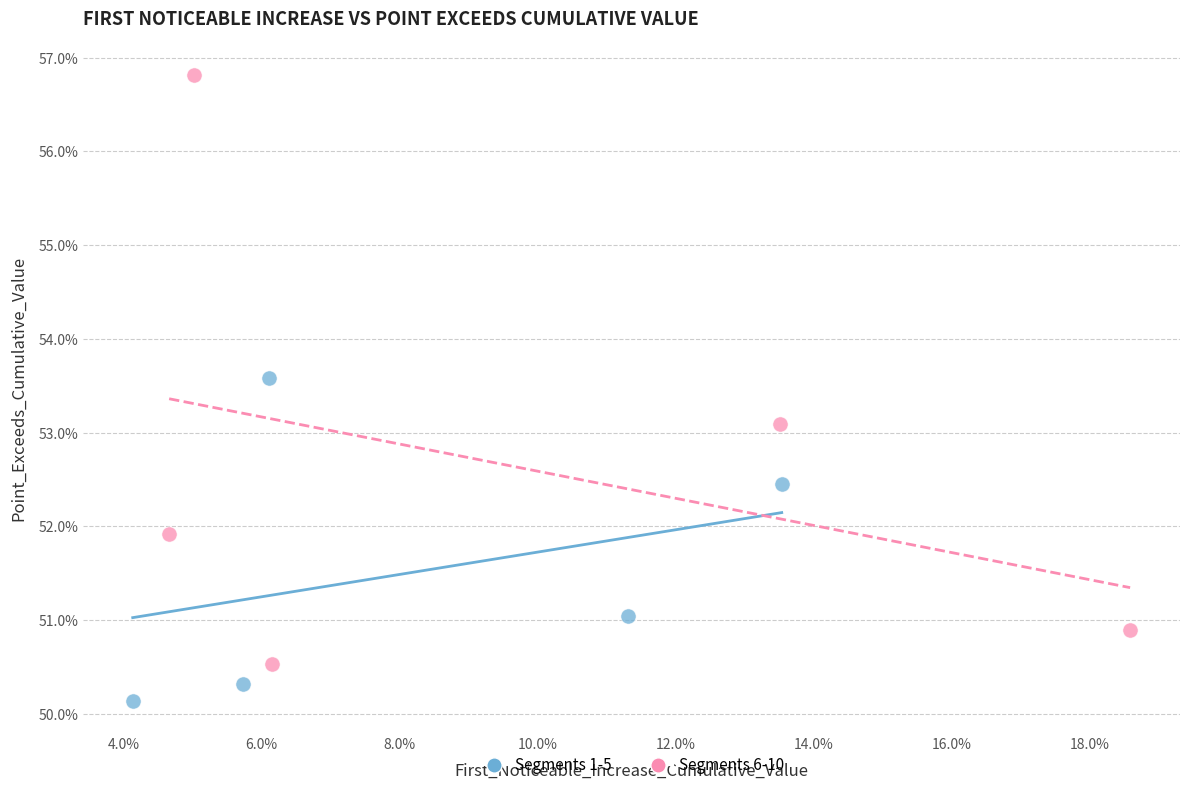

Which series reaches the maximum Y coordinate?

Segments 6-10